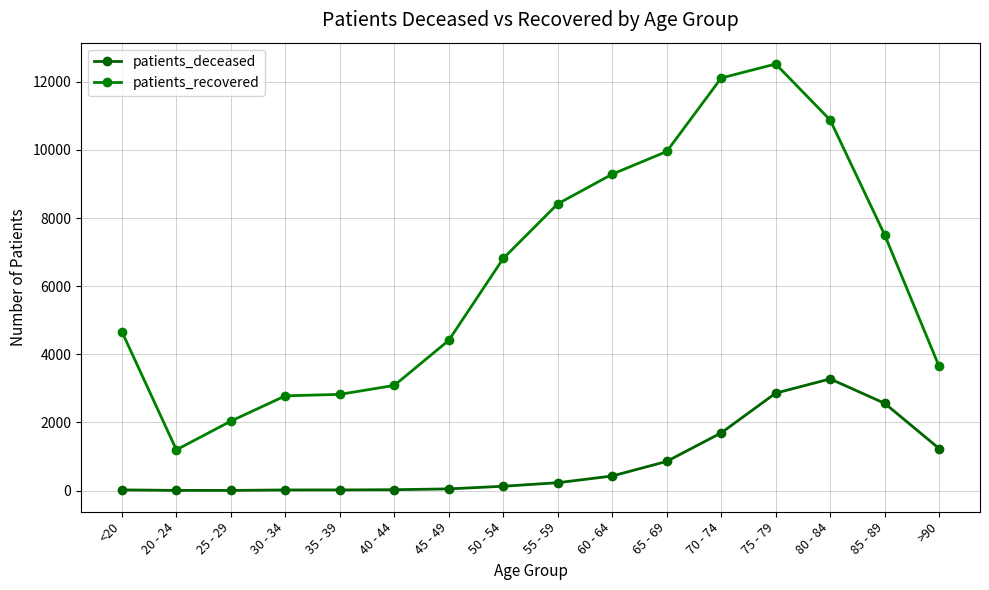

At which label is patients_recovered closest to 6859?

50 - 54